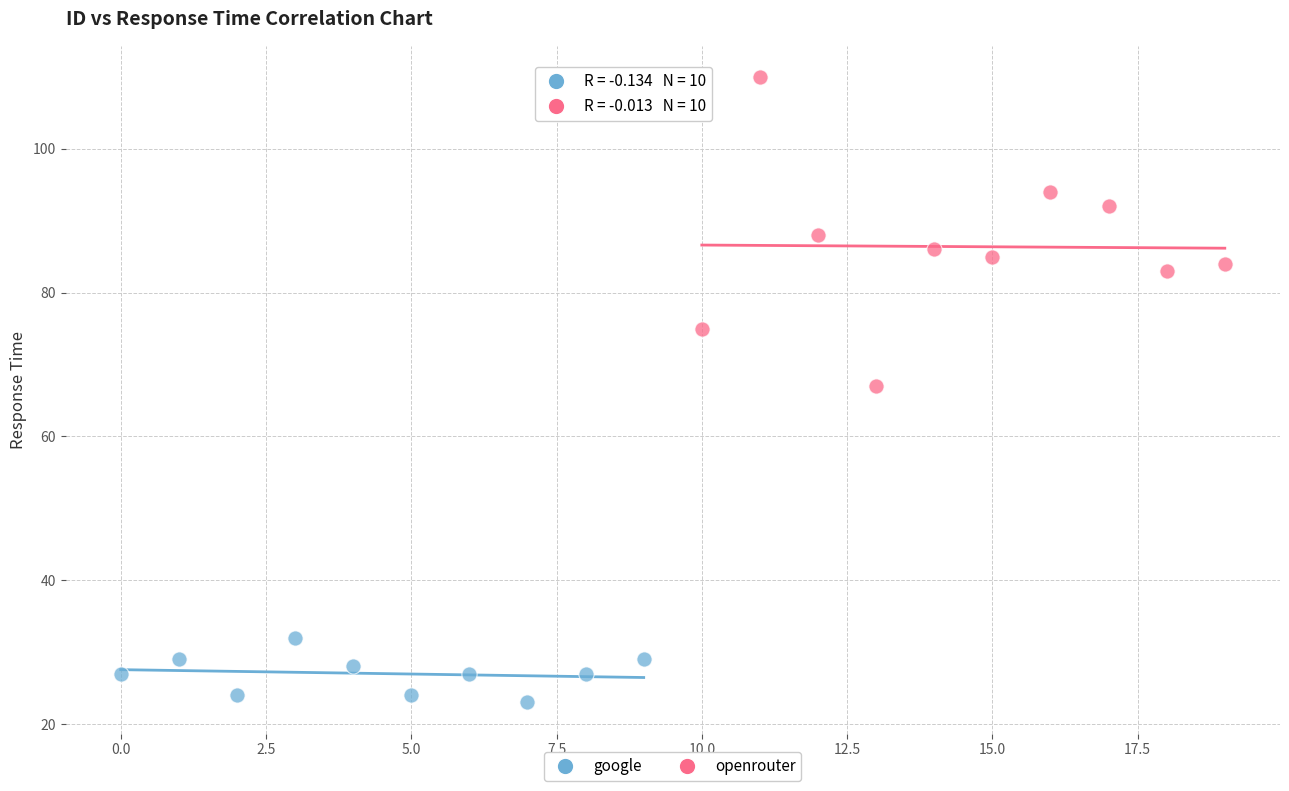

Which series contains the lowest Y value?

google